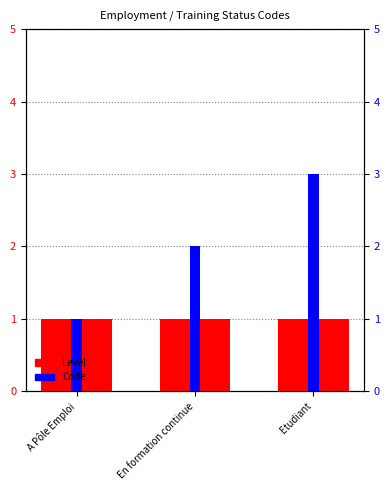

What is the value of the Level bar at the 1st from the left?

1